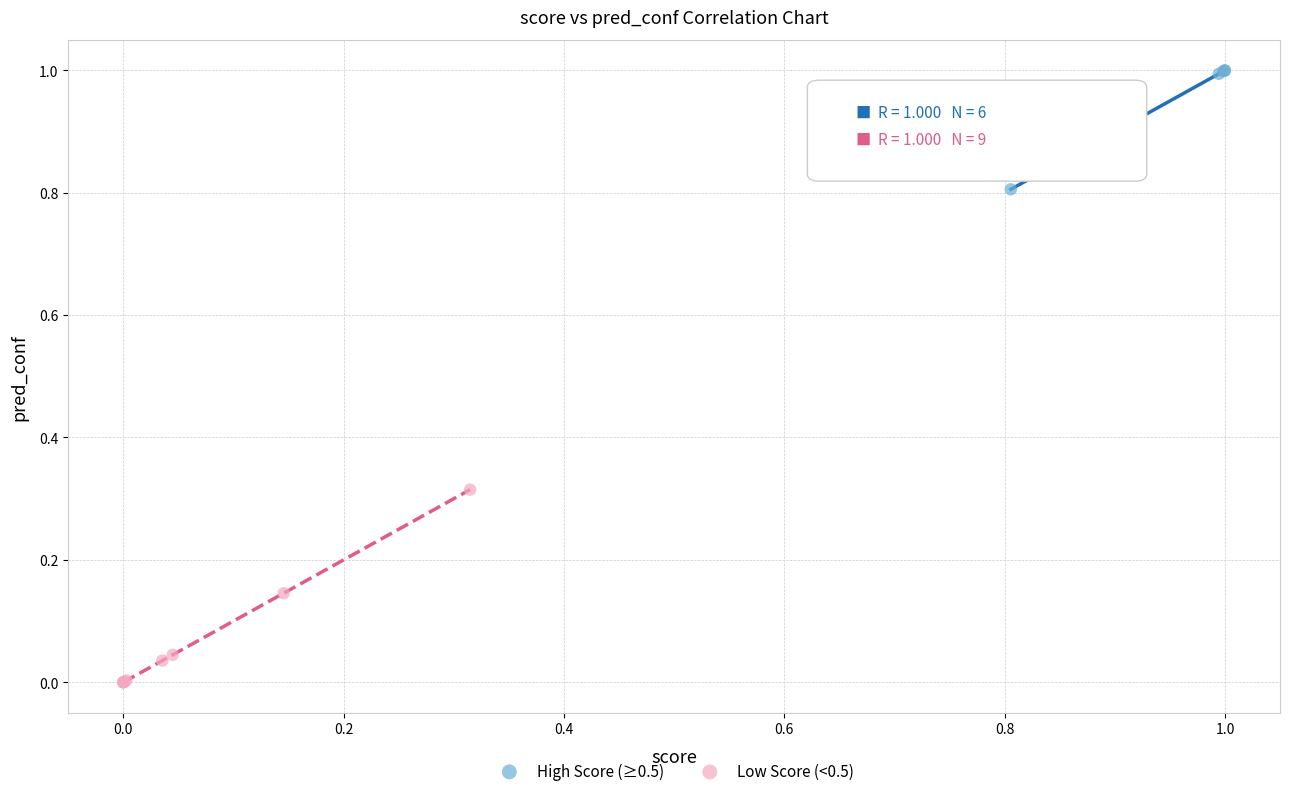

Which series has the largest Y range (max minus min)?

Low Score (<0.5)